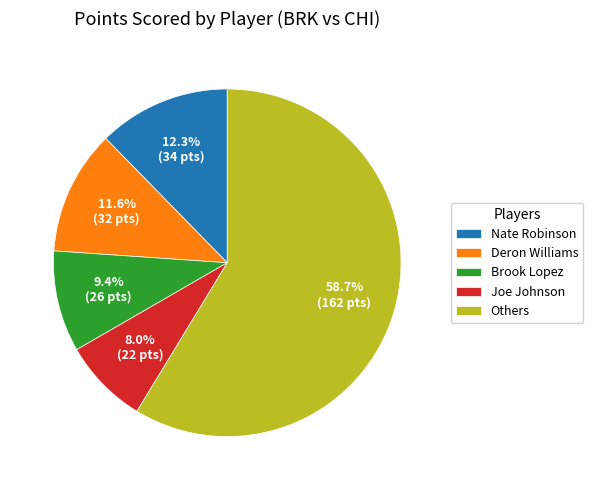

Count the number of slices in the pie.

5